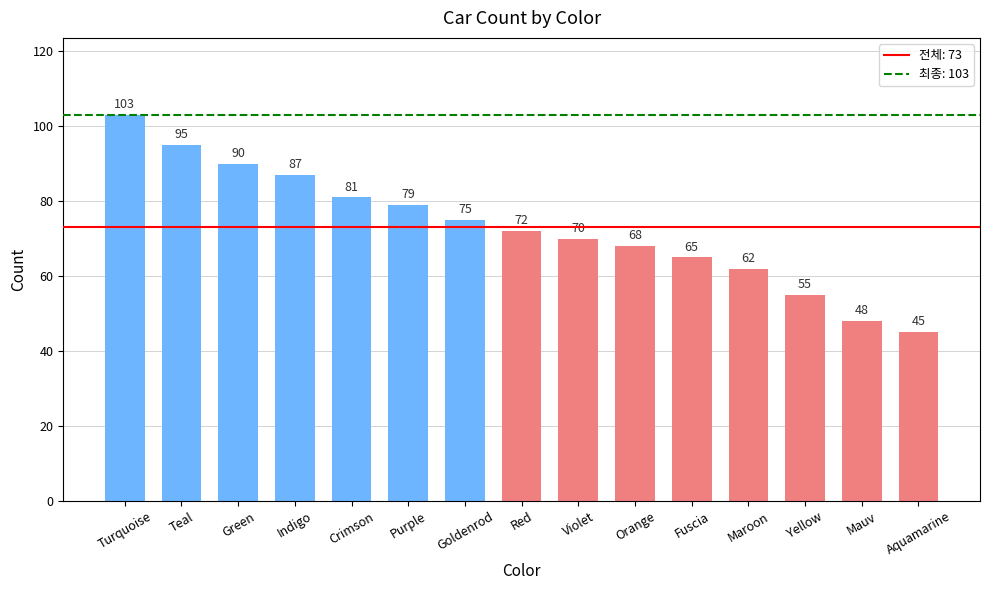

Reading left to right, transcribe all the data shown in this chart.

Turquoise=103	Teal=95	Green=90	Indigo=87	Crimson=81	Purple=79	Goldenrod=75	Red=72	Violet=70	Orange=68	Fuscia=65	Maroon=62	Yellow=55	Mauv=48	Aquamarine=45